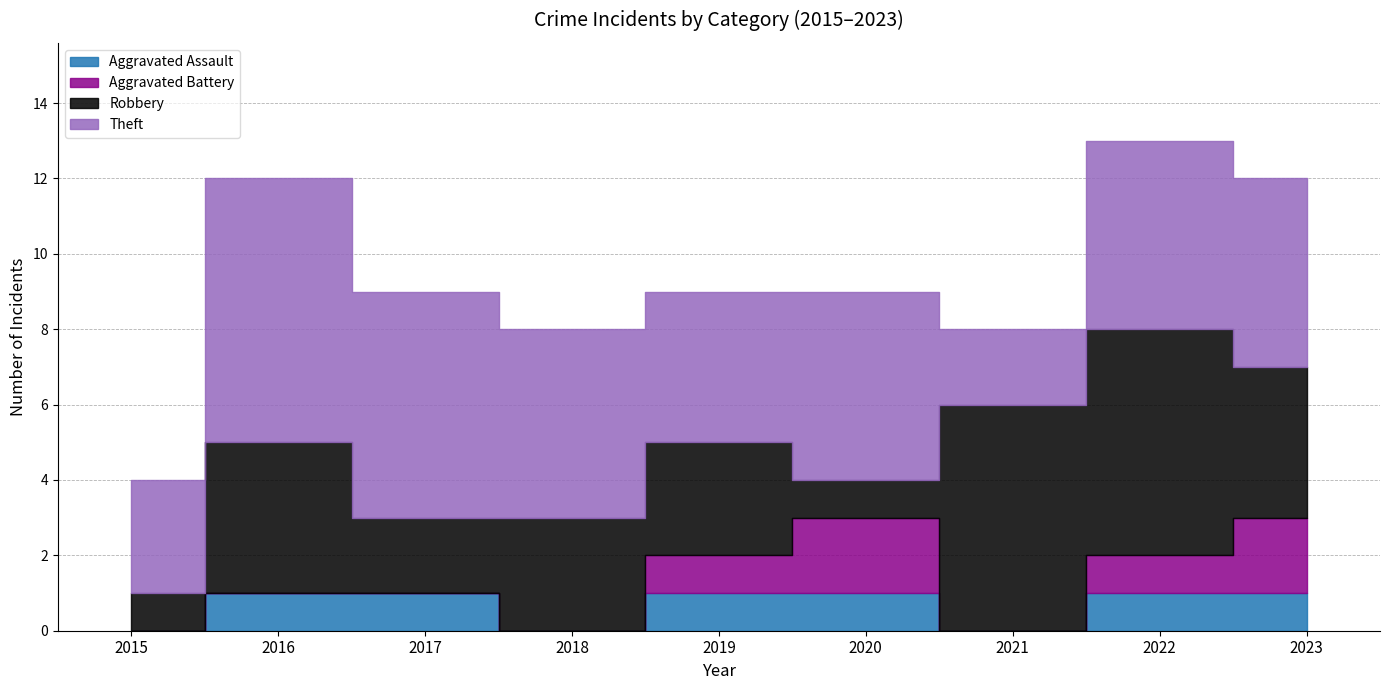

Which series ends up on top after the final intersection of Aggravated Battery and Robbery?

Robbery